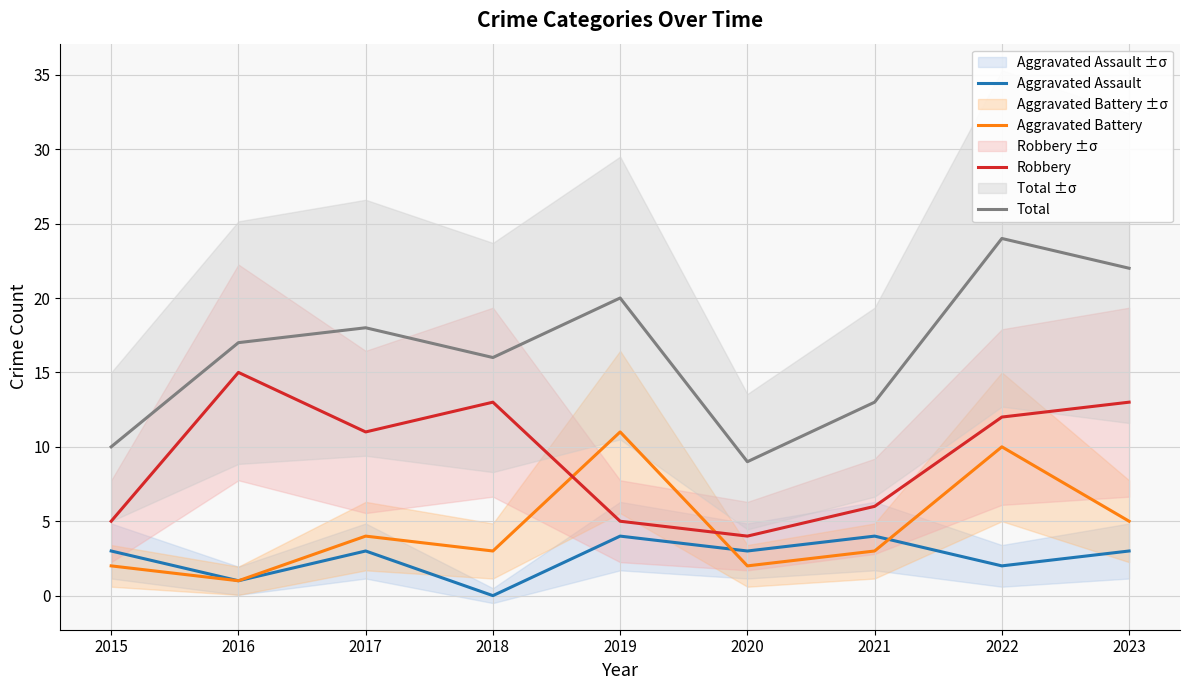

True or false: Robbery and Total cross at least once.

False